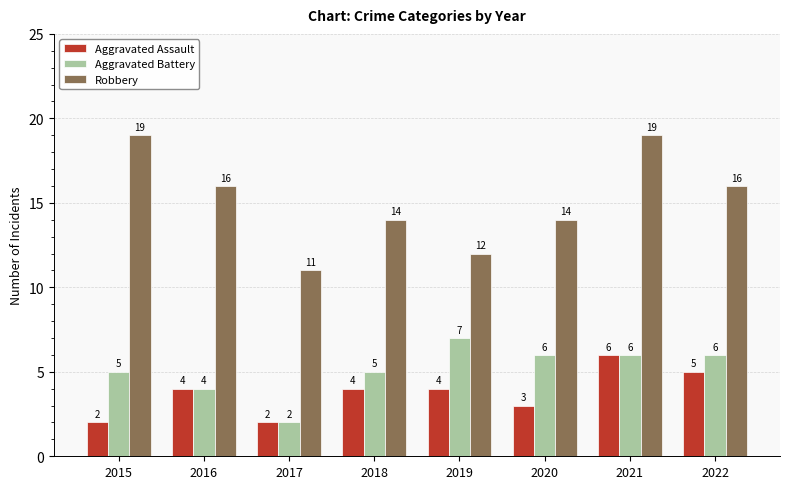

List the series in order of their peak value, lowest first.

Aggravated Assault, Aggravated Battery, Robbery